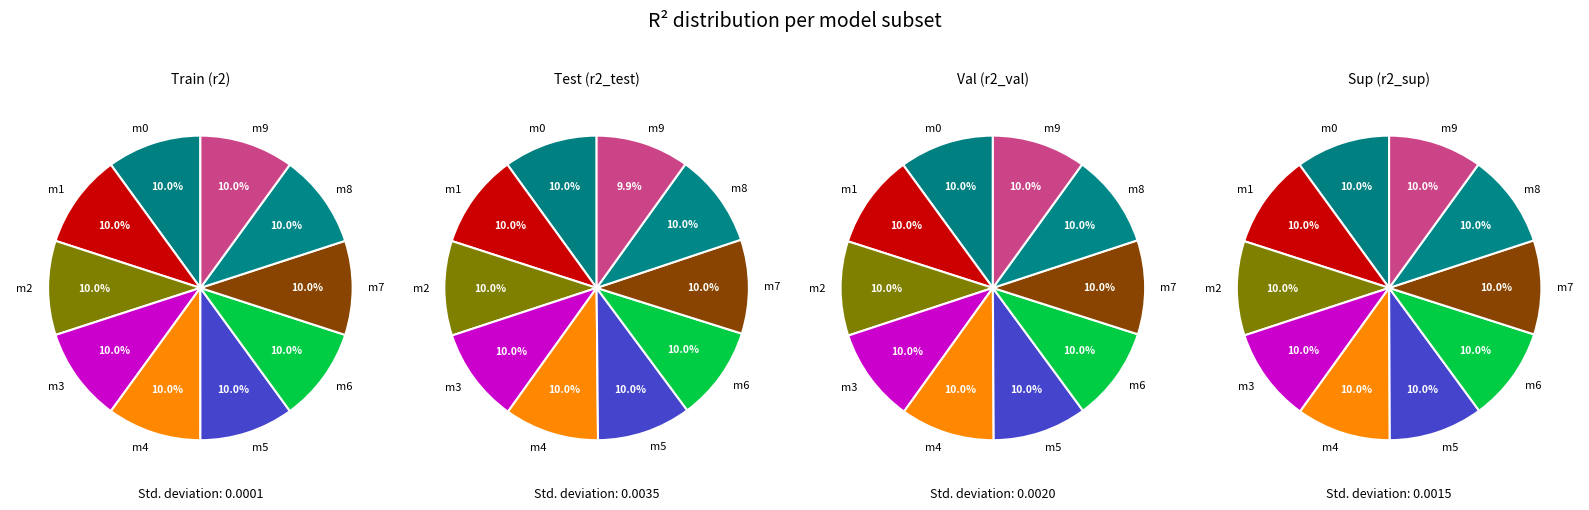

To the nearest percent, what portion does 7 represent?

10%